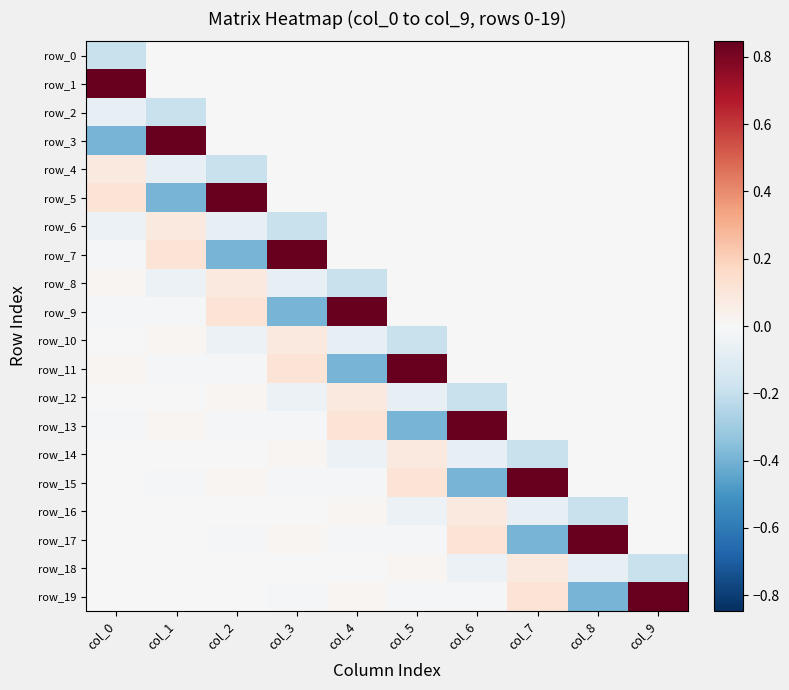

Is the value of row_16 at col_4 greater than the value of row_14 at col_5?

No